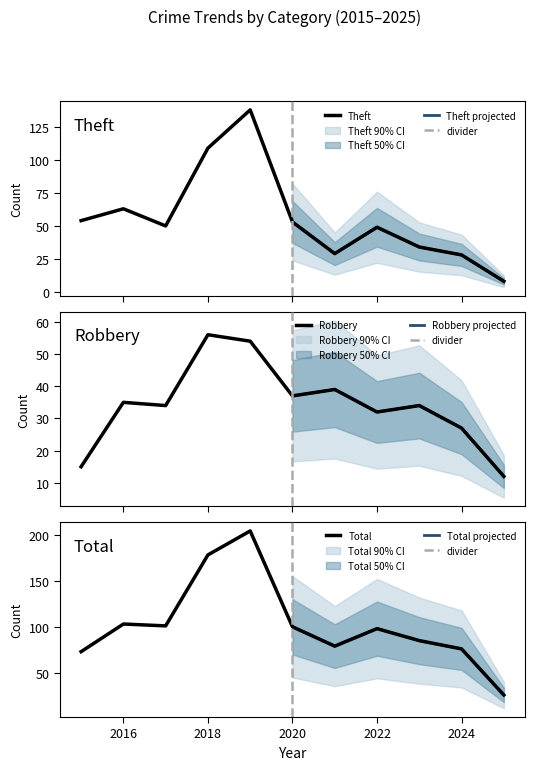

What is the maximum value for Theft?

138